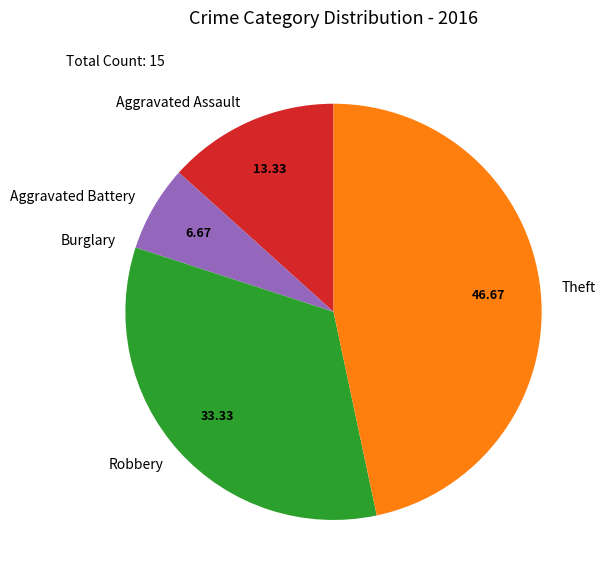

Is the sum of Theft and Aggravated Assault greater than half?

Yes